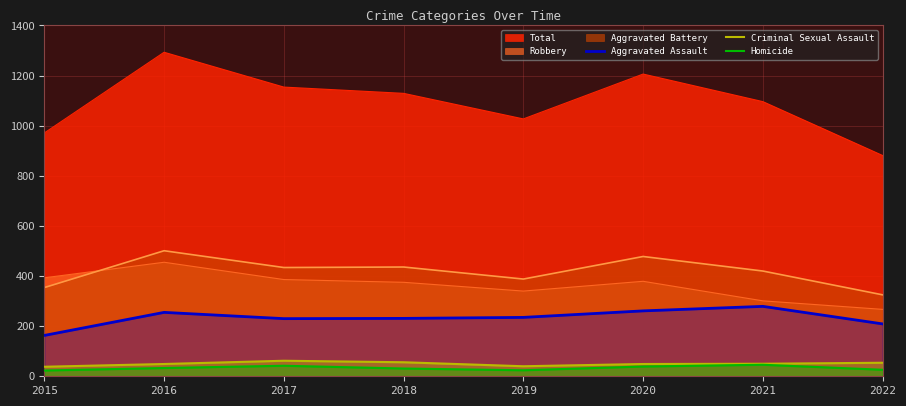

At which label does Homicide reach its minimum?

2015